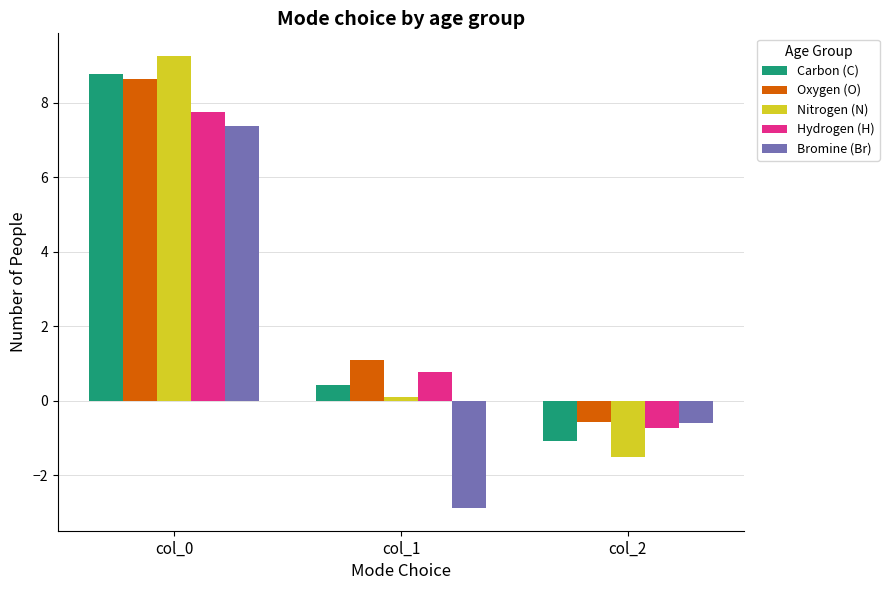

The value of Nitrogen (N) at col_0 is 15.7. True or false?

False